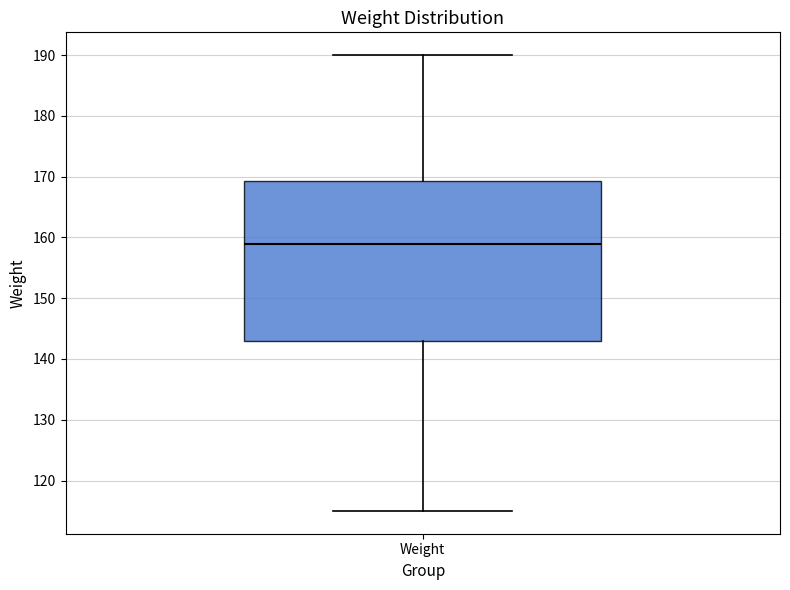

Transcribe this box plot: give where the median line is, the range the box spans, and where the two whiskers end, as read against the y-axis. The values are not printed on the chart, so give them approximately, as read against the axis.

median 159, box 143 to 169, whiskers 115 to 190